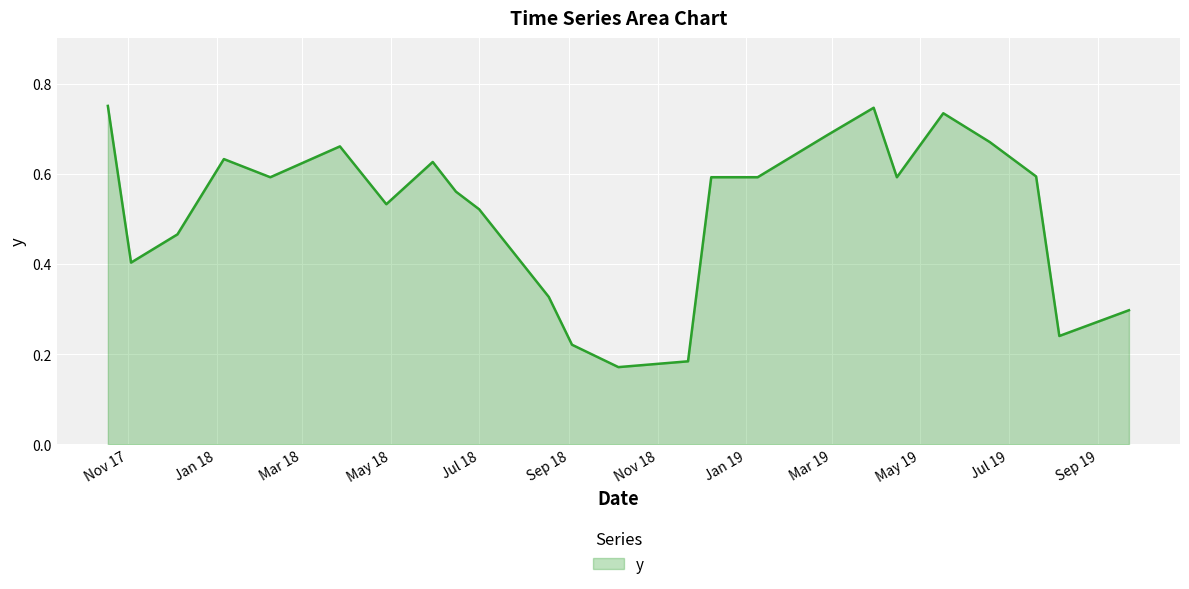

How many lines are shown in the chart?

1